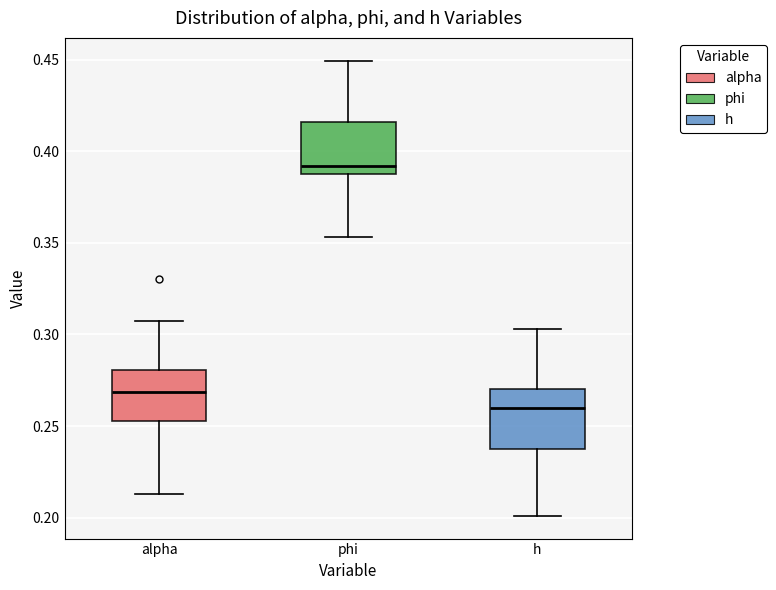

Where does the upper whisker of the box for phi end on the y-axis? The values are not printed on the chart, so give them approximately, as read against the axis.

0.450